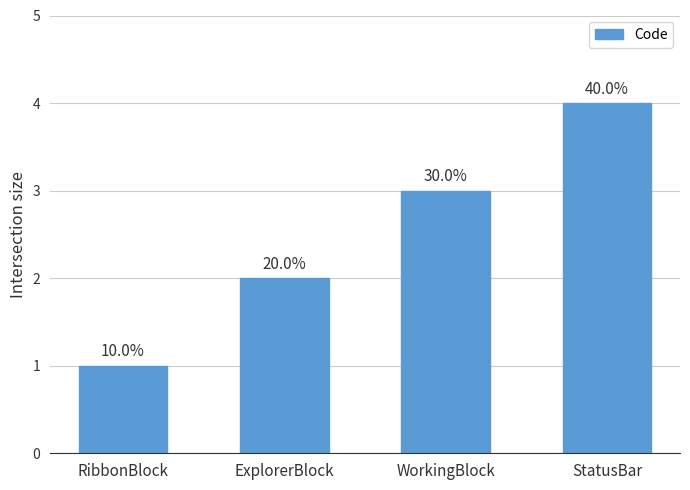

Where is the data nearest to the value 2?

ExplorerBlock